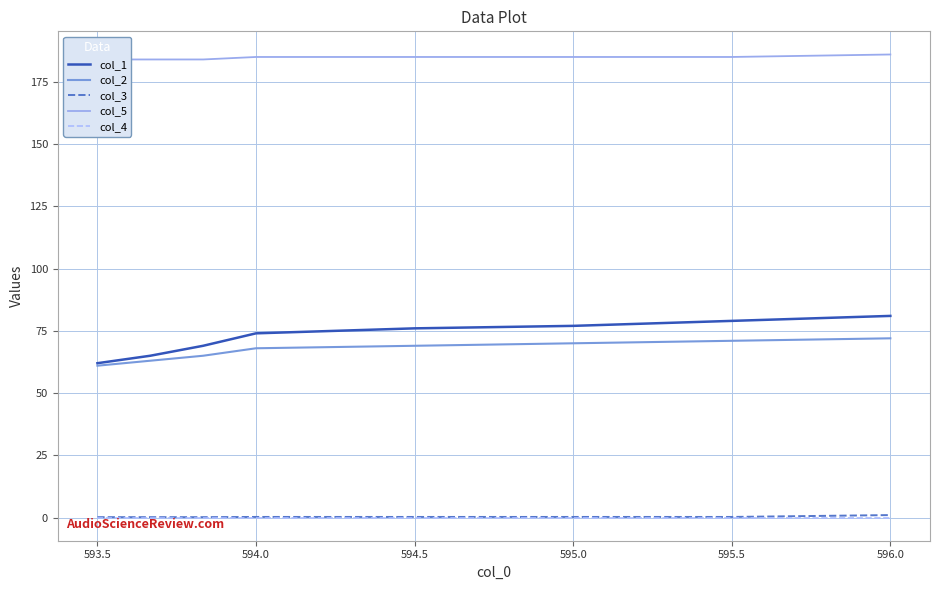

True or false: col_2 and col_3 intersect in this chart.

False